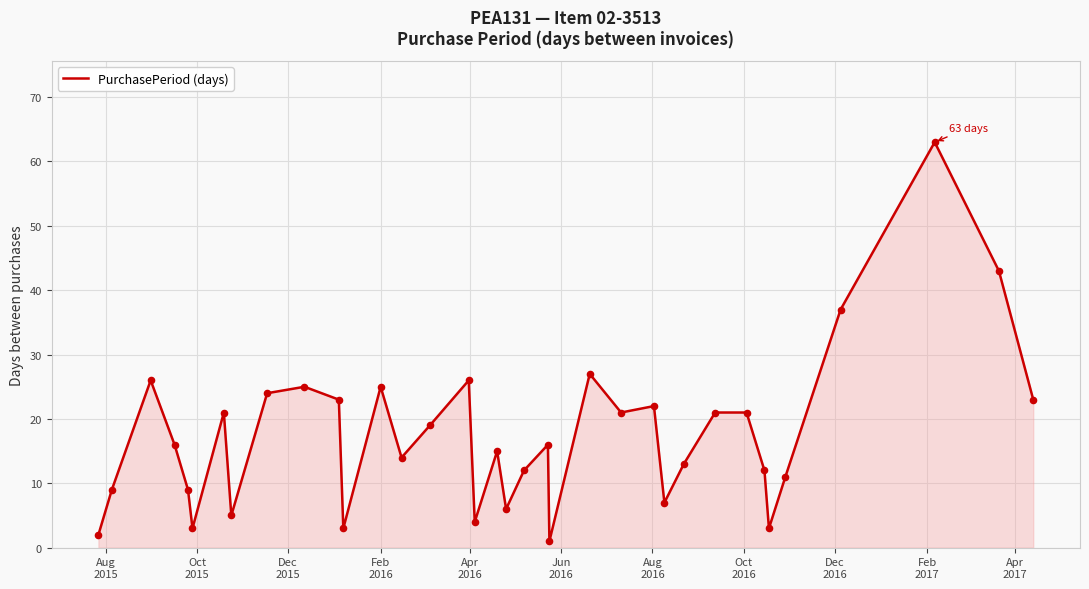

What is the difference between the maximum and minimum values?

62